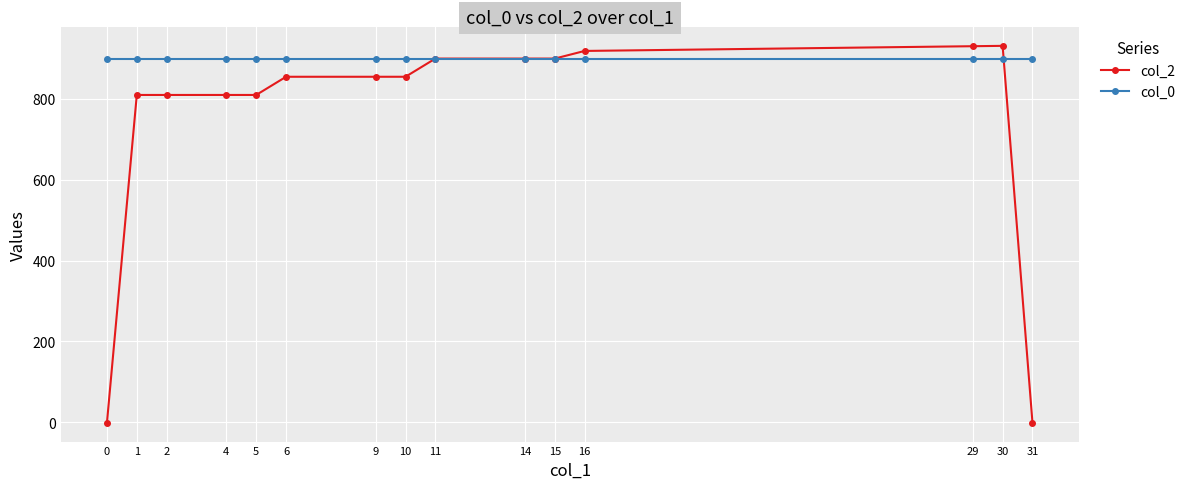

Which series has the largest range (max minus min)?

col_2